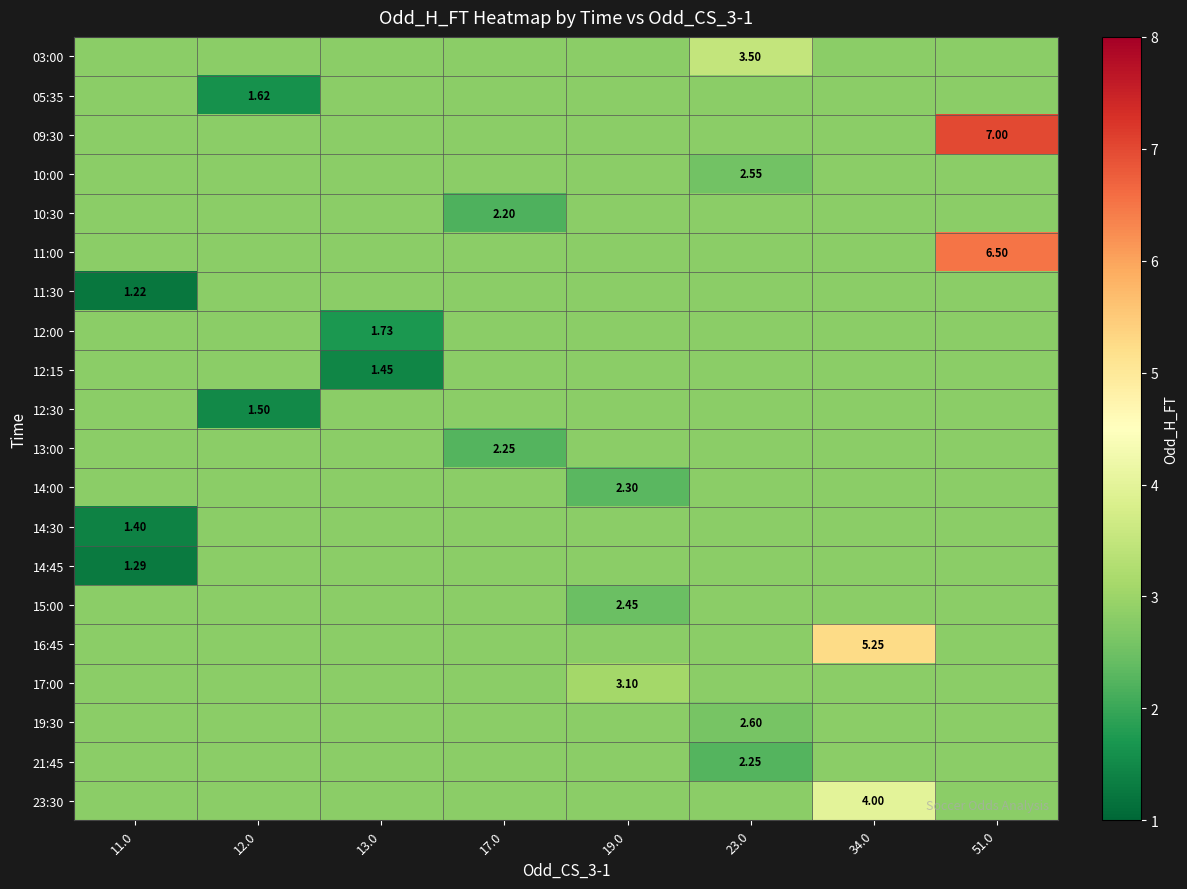

At which label does 14:45 reach its peak?

12.0